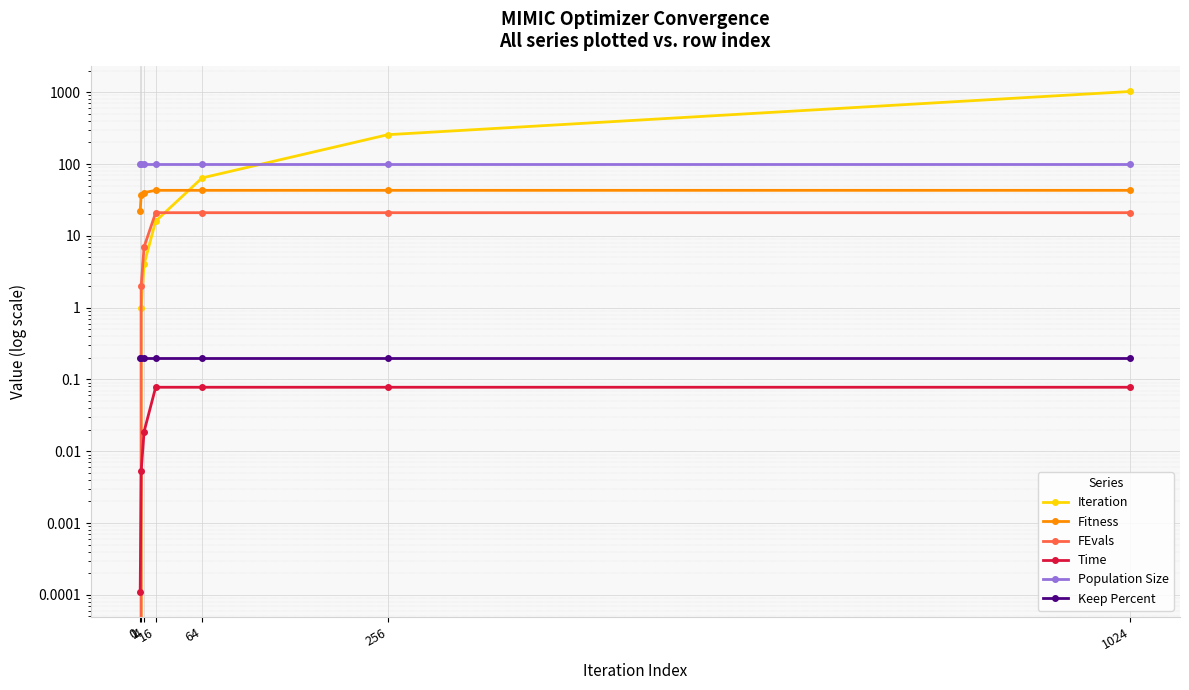

Reading left to right, what are all the values shown in this chart?

Iteration: 0=0.0	1=1.0	4=4.0	16=16.0	64=64.0	256=256.0	1024=1024.0
Fitness: 0=22.0	1=37.0	4=40.0	16=43.0	64=43.0	256=43.0	1024=43.0
FEvals: 0=0.0	1=2.0	4=7.0	16=21.0	64=21.0	256=21.0	1024=21.0
Time: 0=0.0	1=0.0	4=0.0	16=0.1	64=0.1	256=0.1	1024=0.1
Population Size: 0=100.0	1=100.0	4=100.0	16=100.0	64=100.0	256=100.0	1024=100.0
Keep Percent: 0=0.2	1=0.2	4=0.2	16=0.2	64=0.2	256=0.2	1024=0.2